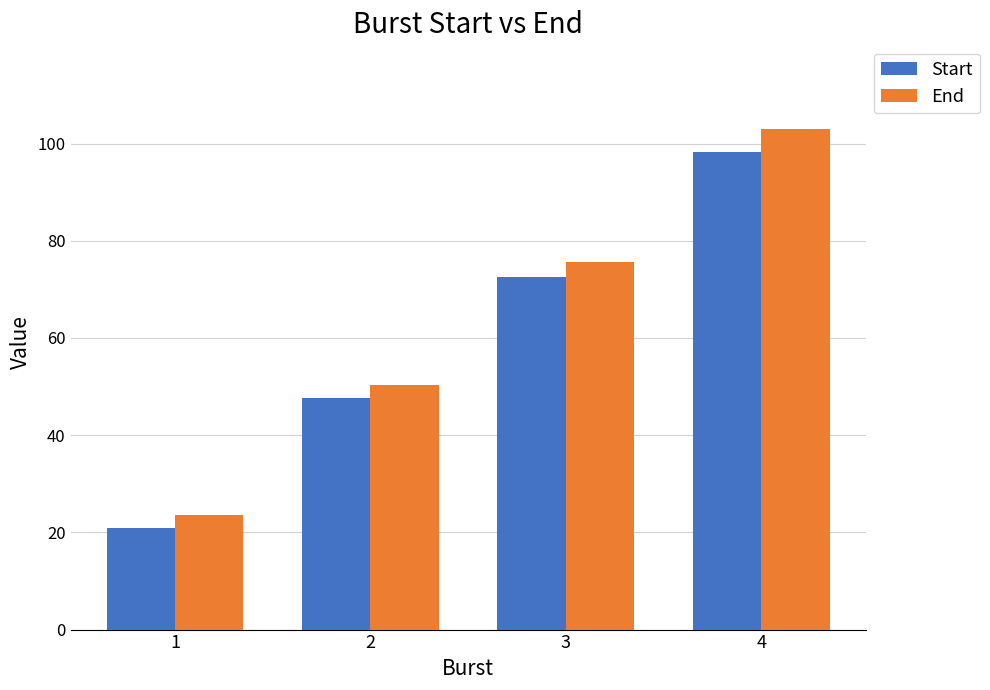

Which category has the highest value in the End series?

4